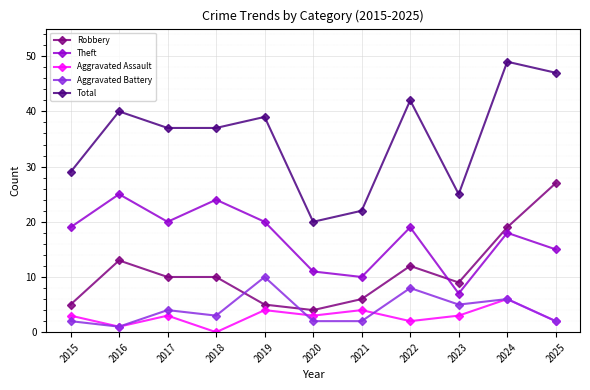

Reading left to right, transcribe all the data shown in this chart.

Robbery: 2015=5	2016=13	2017=10	2018=10	2019=5	2020=4	2021=6	2022=12	2023=9	2024=19	2025=27
Theft: 2015=19	2016=25	2017=20	2018=24	2019=20	2020=11	2021=10	2022=19	2023=7	2024=18	2025=15
Aggravated Assault: 2015=3	2016=1	2017=3	2018=0	2019=4	2020=3	2021=4	2022=2	2023=3	2024=6	2025=2
Aggravated Battery: 2015=2	2016=1	2017=4	2018=3	2019=10	2020=2	2021=2	2022=8	2023=5	2024=6	2025=2
Total: 2015=29	2016=40	2017=37	2018=37	2019=39	2020=20	2021=22	2022=42	2023=25	2024=49	2025=47